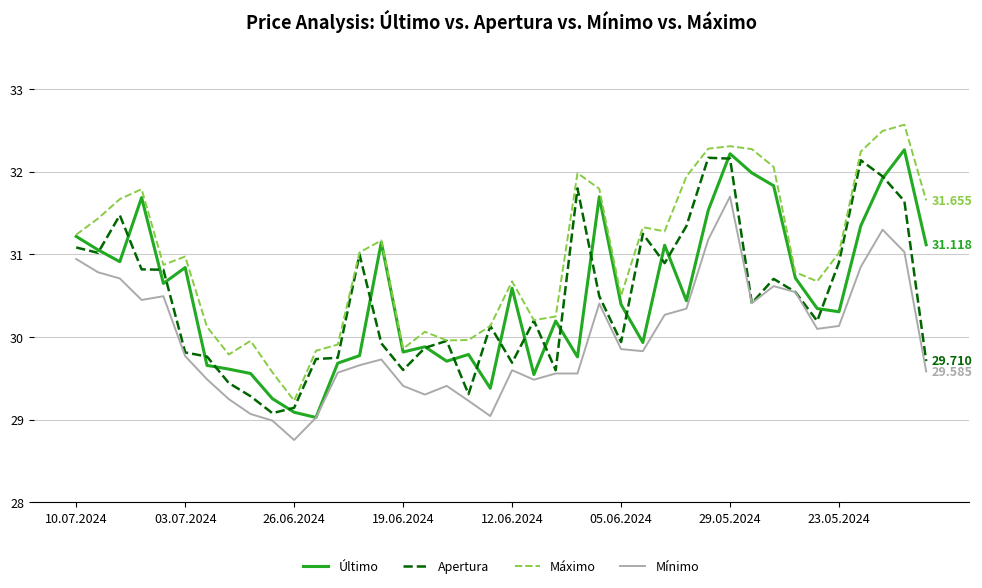

What are all the series names shown in the legend?

Último, Apertura, Máximo, Mínimo